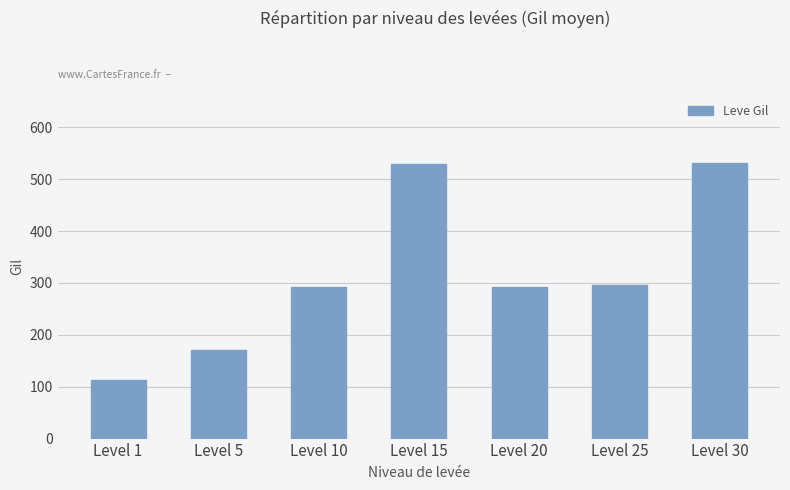

What is the value of the 7th bar from the left?

532